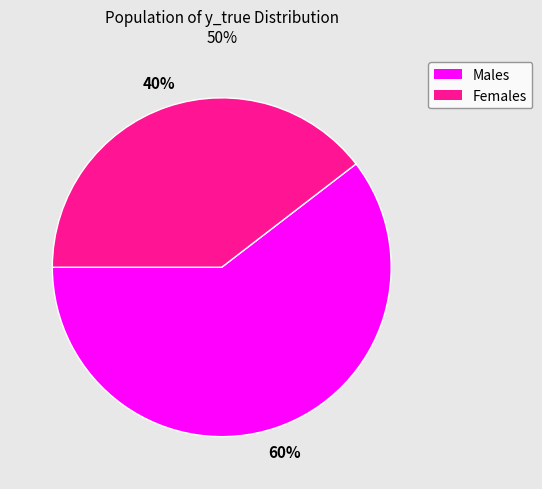

Is there any slice that represents more than half of the pie?

Yes